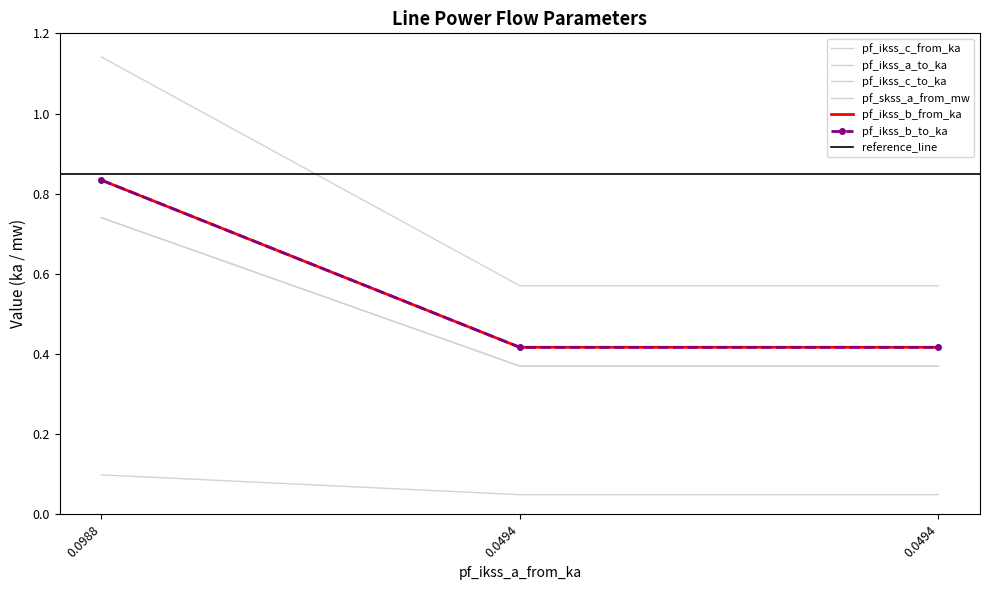

Is the value of pf_ikss_c_from_ka at 0.0494 greater than the value of pf_skss_a_from_mw at 0.0988?

No